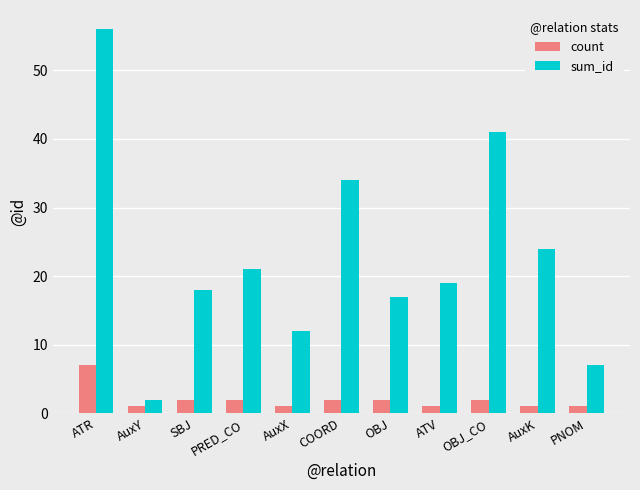

What is the highest value of the sum_id series?

56